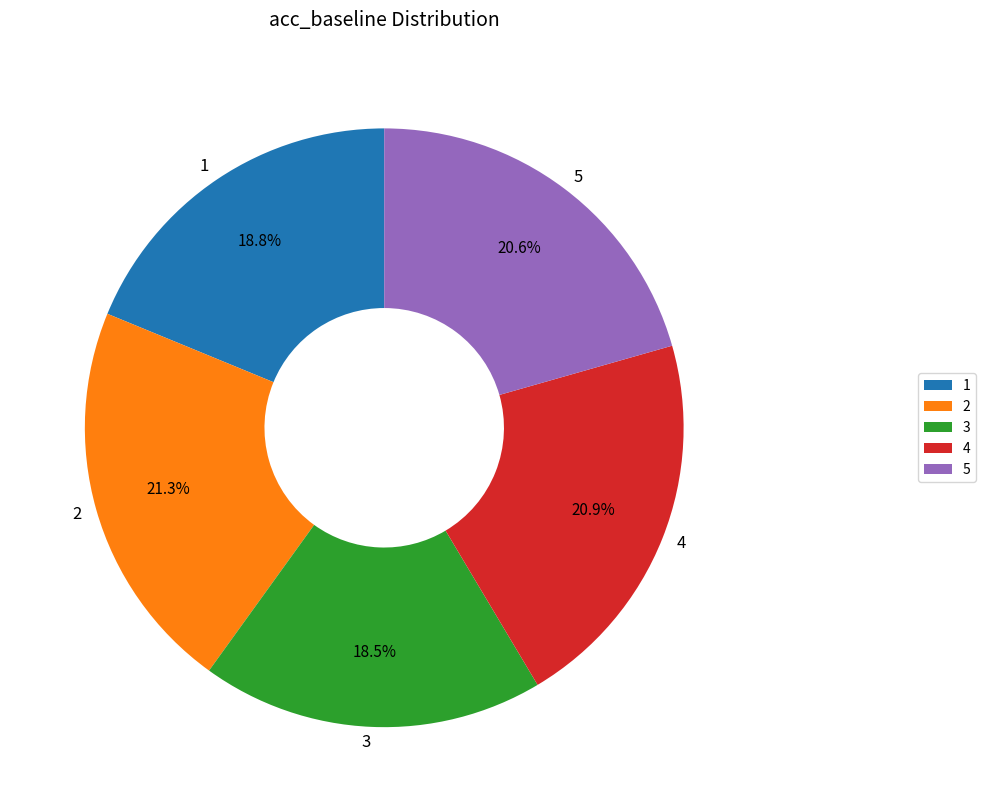

Which has a higher value, 1 or 5?

5